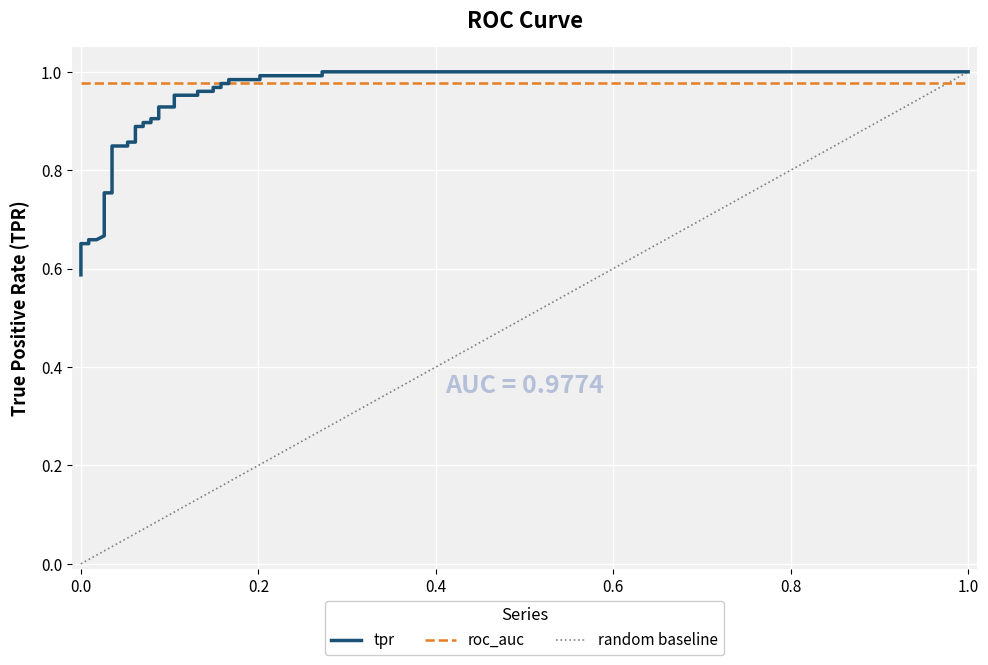

What is the approximate value at 0.0?

0.6